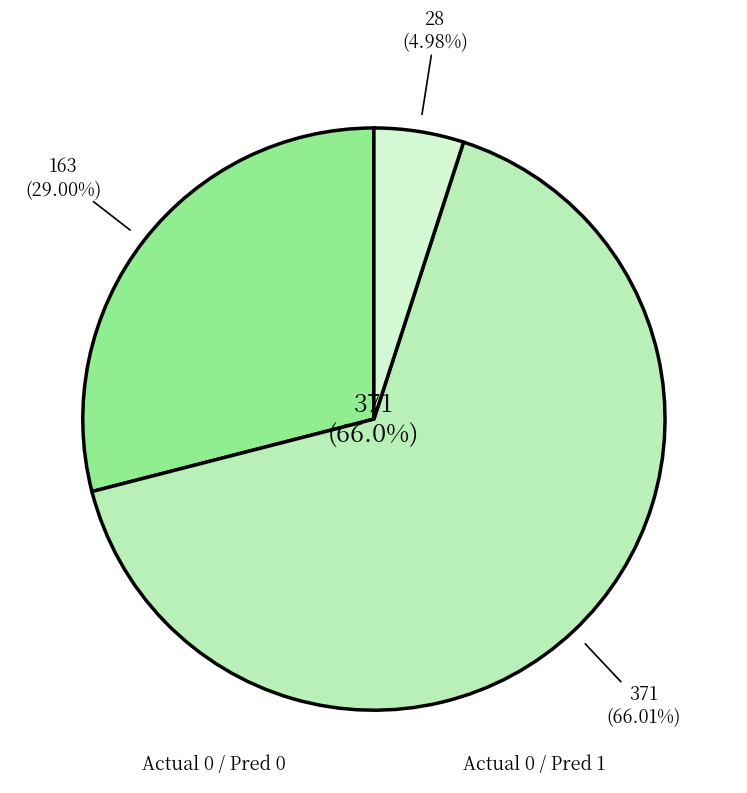

Which has a higher value, Actual 0 or Actual 1?

Actual 0